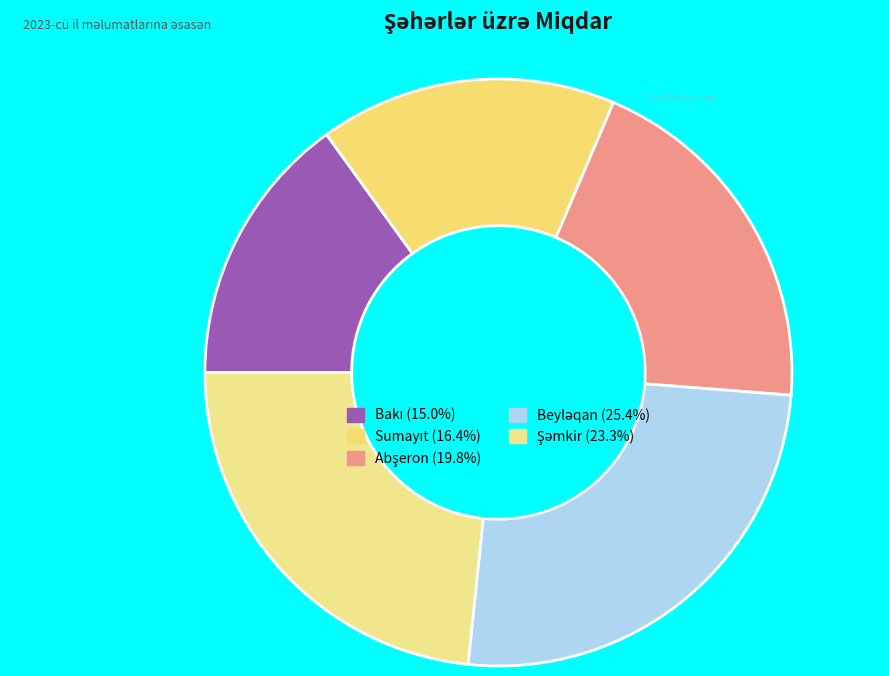

Approximately how many times larger is the value at Sumayıt compared to Beyləqan?

0.6